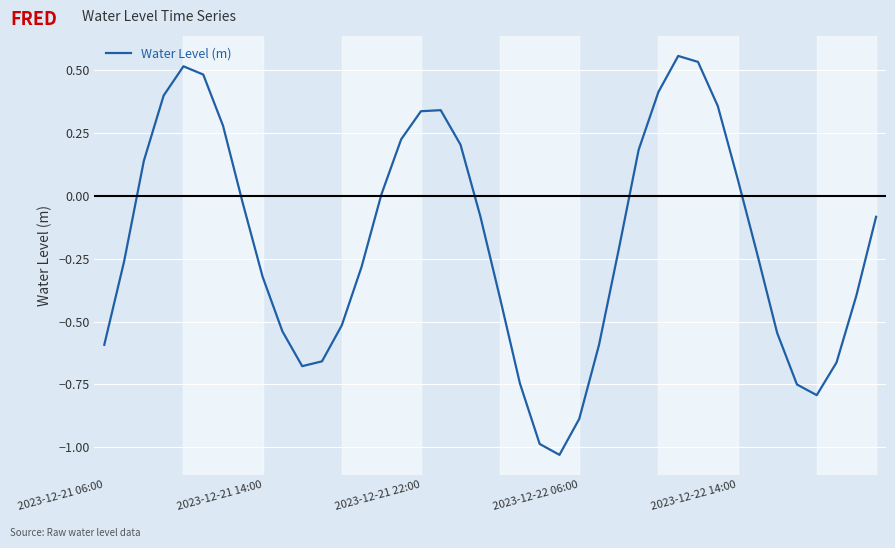

What is the smallest value displayed?

-1.0